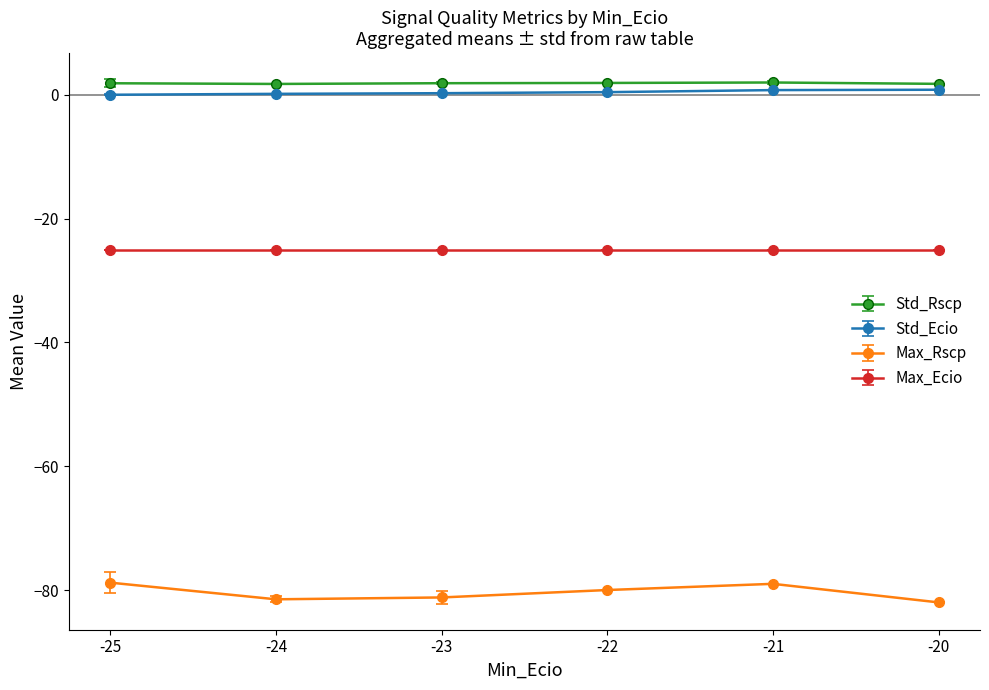

True or false: Std_Rscp and Std_Ecio intersect in this chart.

False